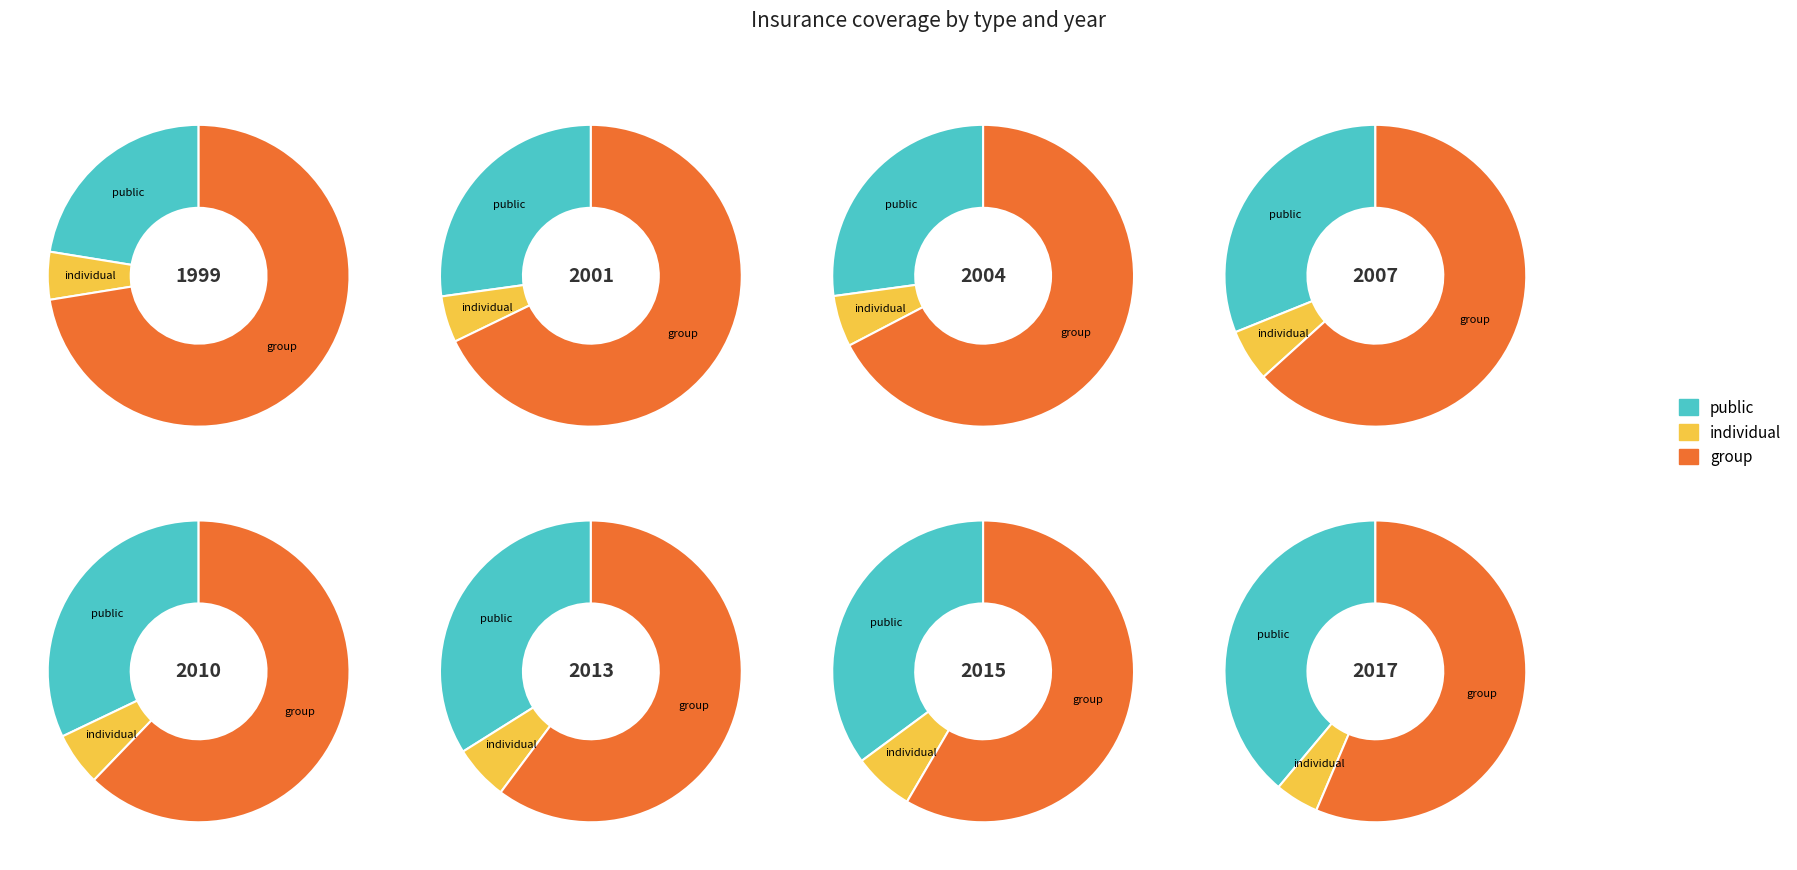

At individual, list the series in order from smallest to largest.

individual, public, group